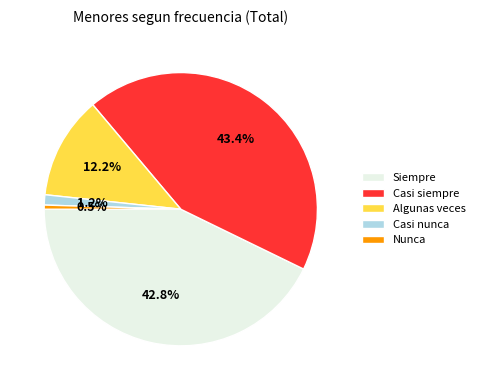

To the nearest percent, what is the difference between the largest and smallest slice percentages?

43%